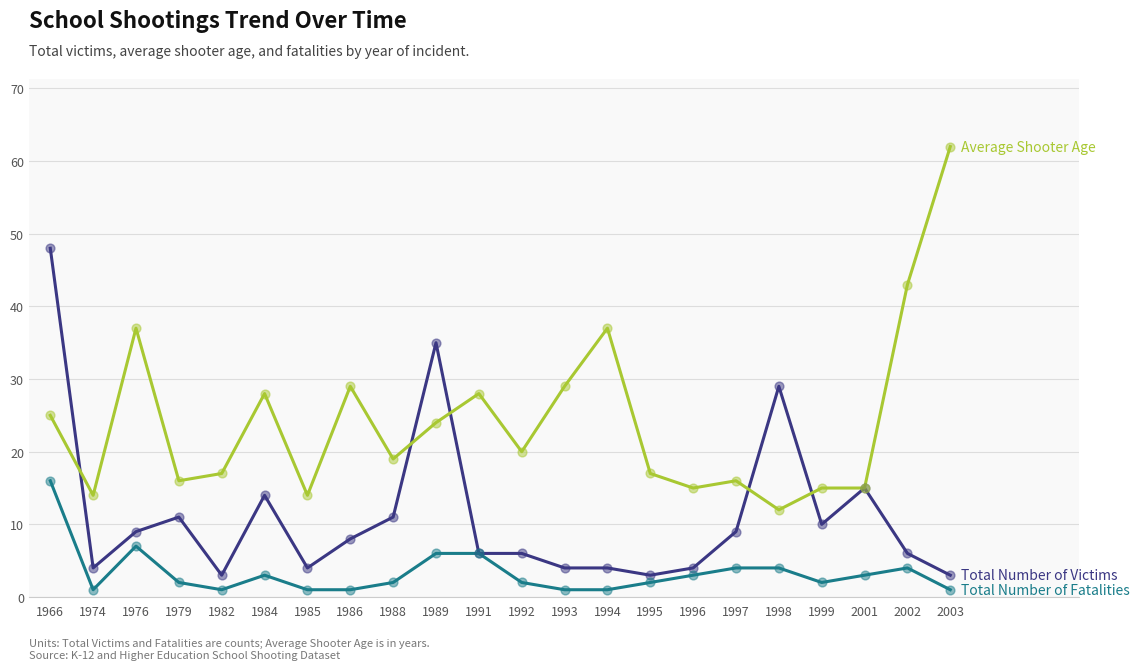

At which category is the sum across all series the highest?

1966